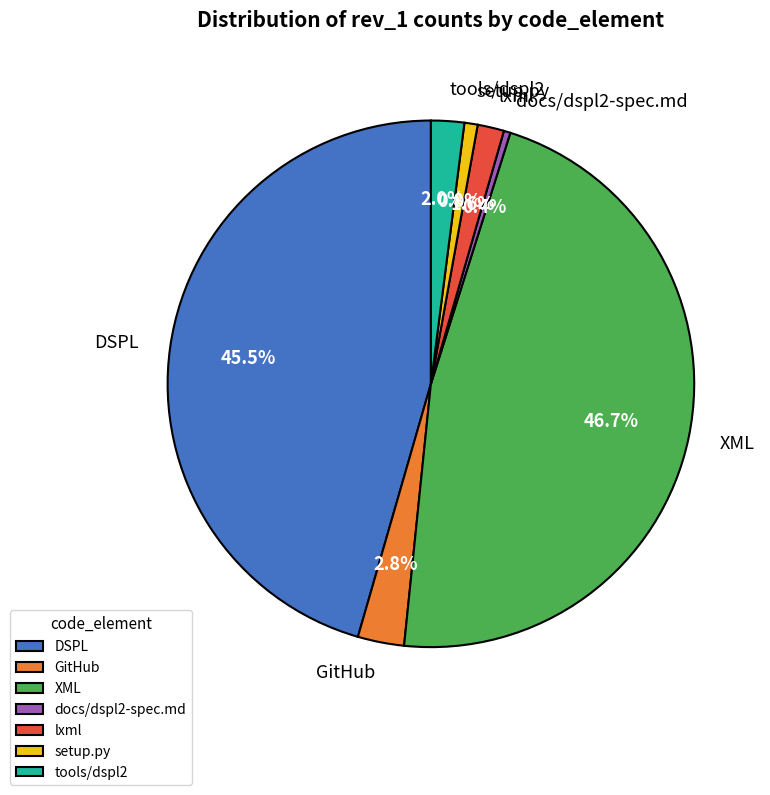

Which category has the biggest portion of the pie?

XML